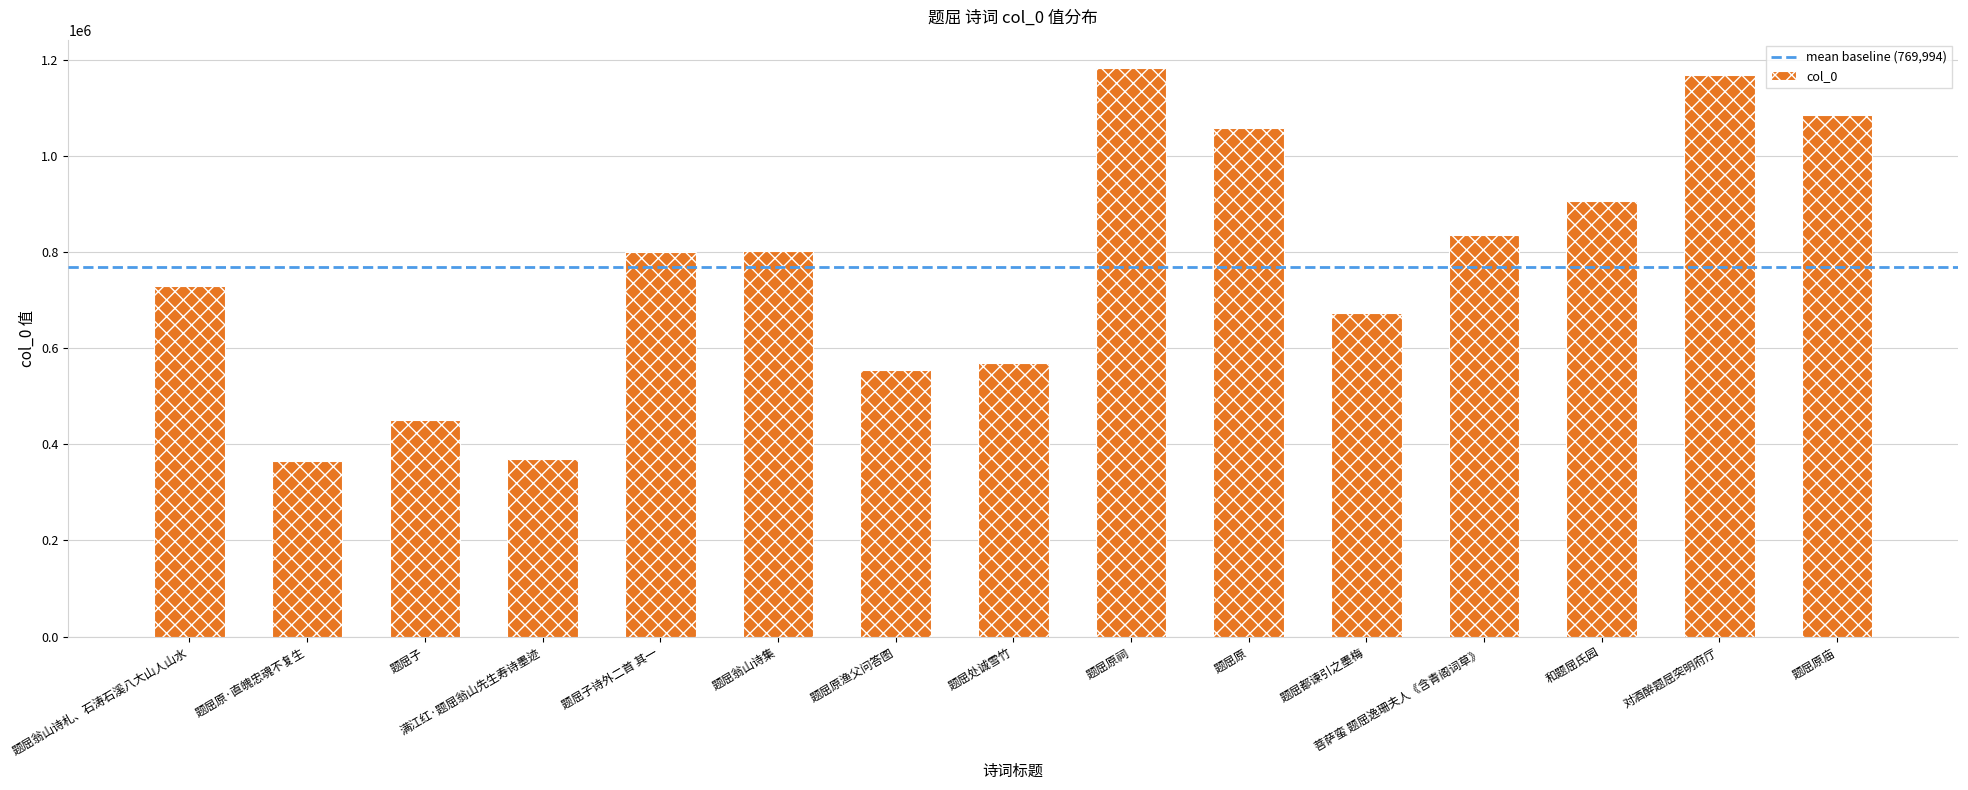

The chart shows a value of 273255 at 题屈子. True or false?

False